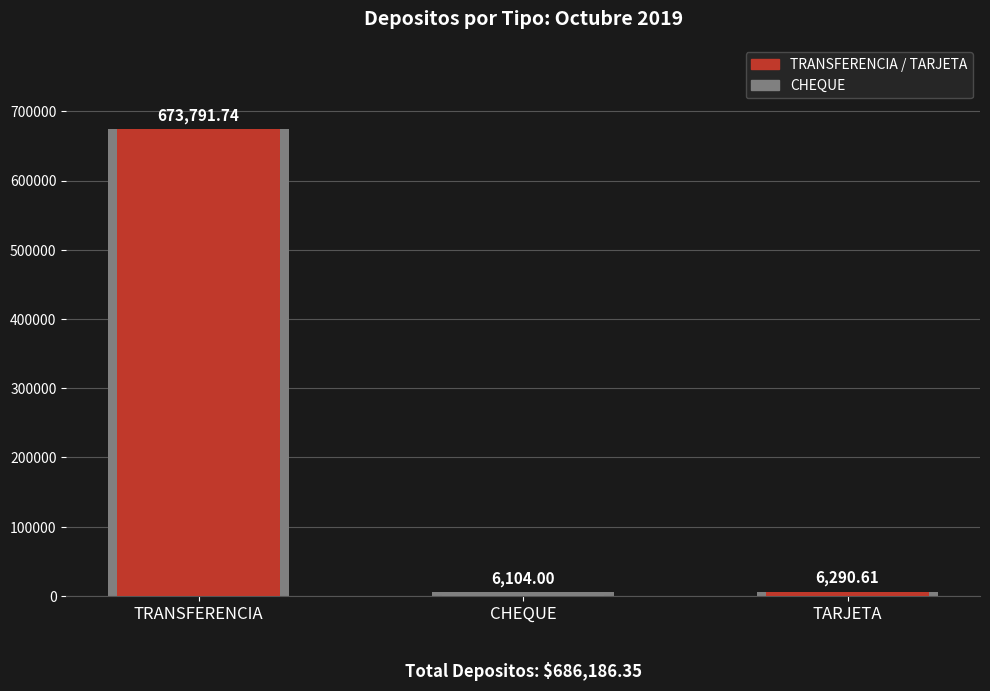

Which label corresponds to the smallest value in the chart?

CHEQUE